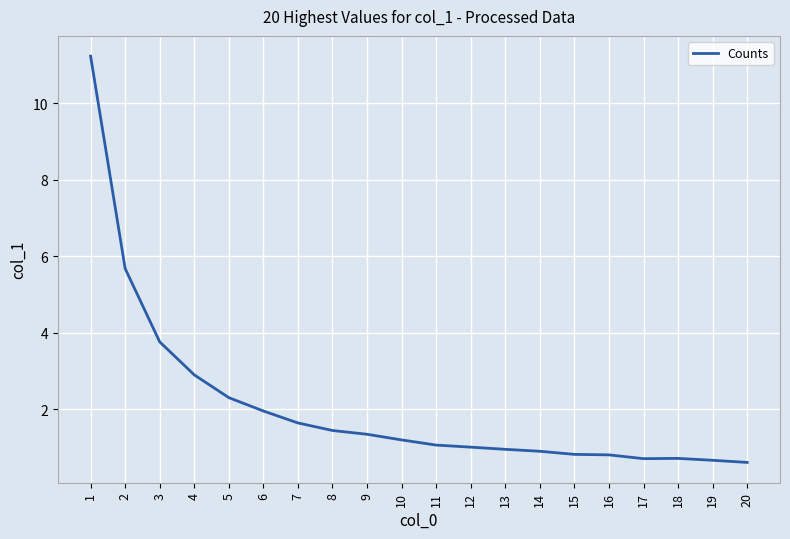

At which label is the value closest to 5?

2